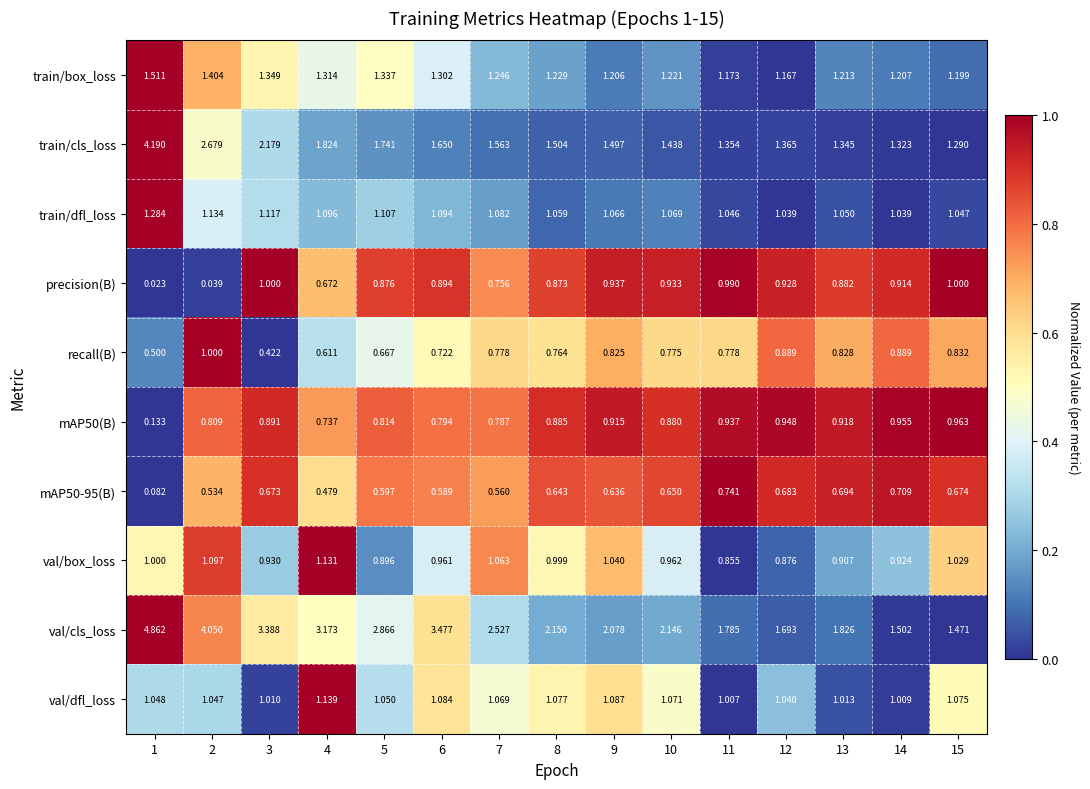

Is the value of train/dfl_loss at 3 greater than the value of mAP50(B) at 8?

Yes